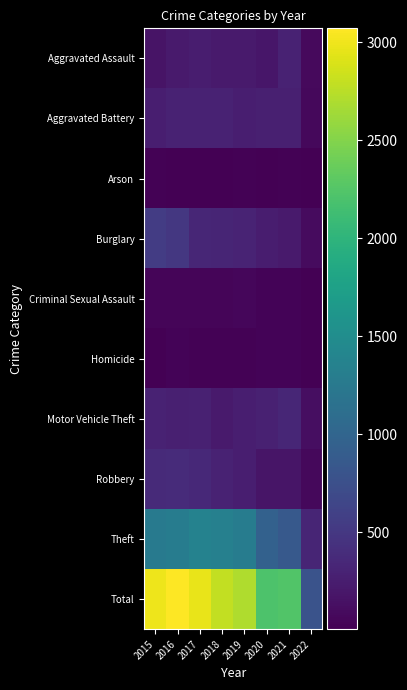

Rank the series by their maximum value, from highest to lowest.

Total, Theft, Burglary, Robbery, Motor Vehicle Theft, Aggravated Battery, Aggravated Assault, Criminal Sexual Assault, Homicide, Arson